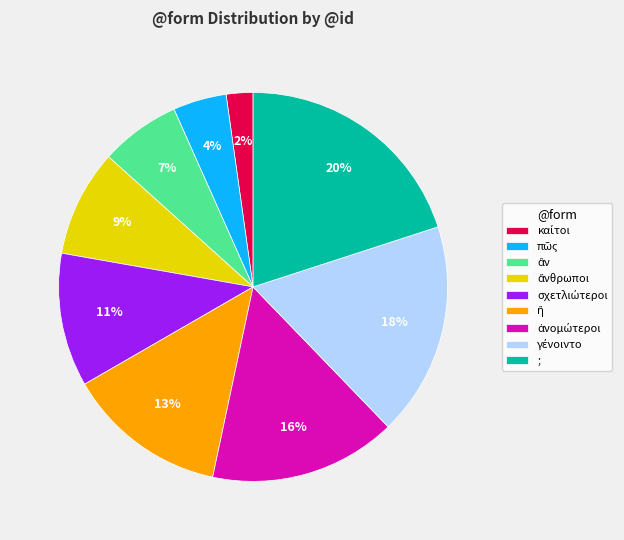

To the nearest percent, what is the average slice percentage?

11%